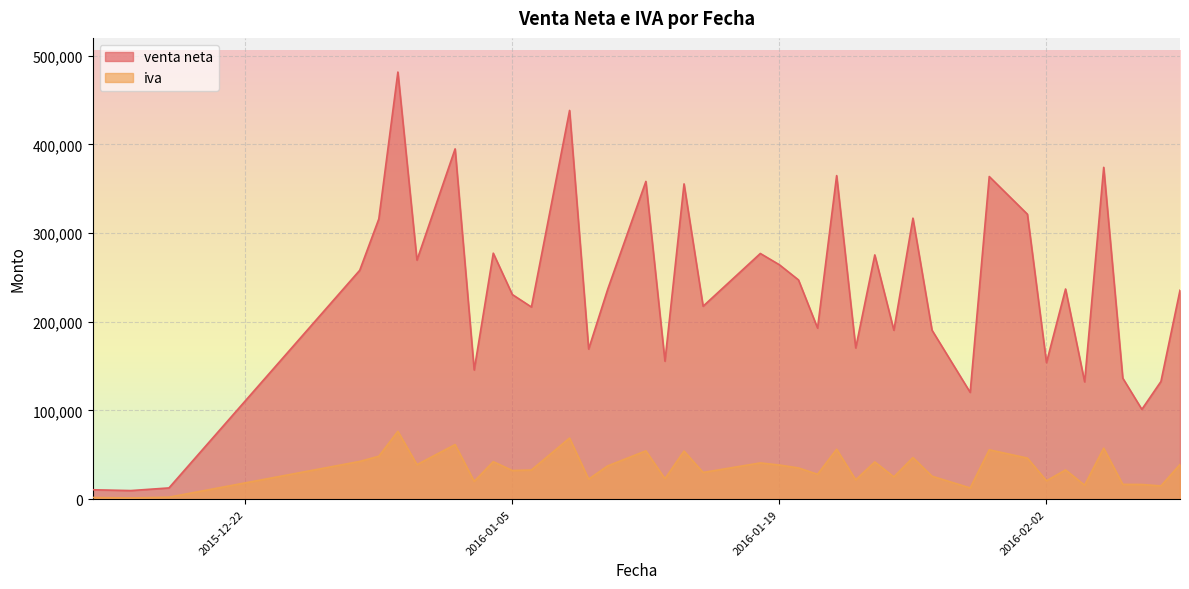

Reading left to right, what are all the values shown in this chart?

venta neta: 2015-12-14=10620.0	2015-12-16=9690.0	2015-12-18=12680.0	2015-12-28=258128.5	2015-12-29=315999.4	2015-12-30=481660.2	2015-12-31=269585.5	2016-01-02=395050.1	2016-01-03=145710.5	2016-01-04=277412.1	2016-01-05=230763.7	2016-01-06=216710.9	2016-01-08=438399.2	2016-01-09=169301.7	2016-01-10=236772.7	2016-01-12=358350.0	2016-01-13=155613.6	2016-01-14=355549.4	2016-01-15=217588.6	2016-01-18=277078.6	2016-01-19=264341.4	2016-01-20=247252.2	2016-01-21=192938.1	2016-01-22=364890.5	2016-01-23=170537.4	2016-01-24=275457.7	2016-01-25=190511.2	2016-01-26=316900.5	2016-01-27=190548.7	2016-01-29=120441.6	2016-01-30=363854.8	2016-02-01=321367.0	2016-02-02=153994.2	2016-02-03=237007.9	2016-02-04=132328.3	2016-02-05=374221.0	2016-02-06=136480.0	2016-02-07=101300.6	2016-02-08=132715.5	2016-02-09=235617.2
iva: 2015-12-14=1888.0	2015-12-16=1376.0	2015-12-18=2240.0	2015-12-28=42568.3	2015-12-29=48413.2	2015-12-30=76542.0	2015-12-31=38926.6	2016-01-02=61581.9	2016-01-03=20078.3	2016-01-04=42278.6	2016-01-05=32318.3	2016-01-06=32899.9	2016-01-08=68907.1	2016-01-09=22595.9	2016-01-10=37528.2	2016-01-12=54488.3	2016-01-13=23098.2	2016-01-14=54263.3	2016-01-15=30121.7	2016-01-18=40872.8	2016-01-19=38487.1	2016-01-20=35218.9	2016-01-21=28060.4	2016-01-22=56296.7	2016-01-23=21781.5	2016-01-24=42002.3	2016-01-25=25151.7	2016-01-26=46923.3	2016-01-27=25879.0	2016-01-29=12664.0	2016-01-30=55658.5	2016-02-01=46327.8	2016-02-02=20725.7	2016-02-03=32979.2	2016-02-04=15790.3	2016-02-05=57554.6	2016-02-06=16661.1	2016-02-07=16562.7	2016-02-08=14916.6	2016-02-09=39093.0